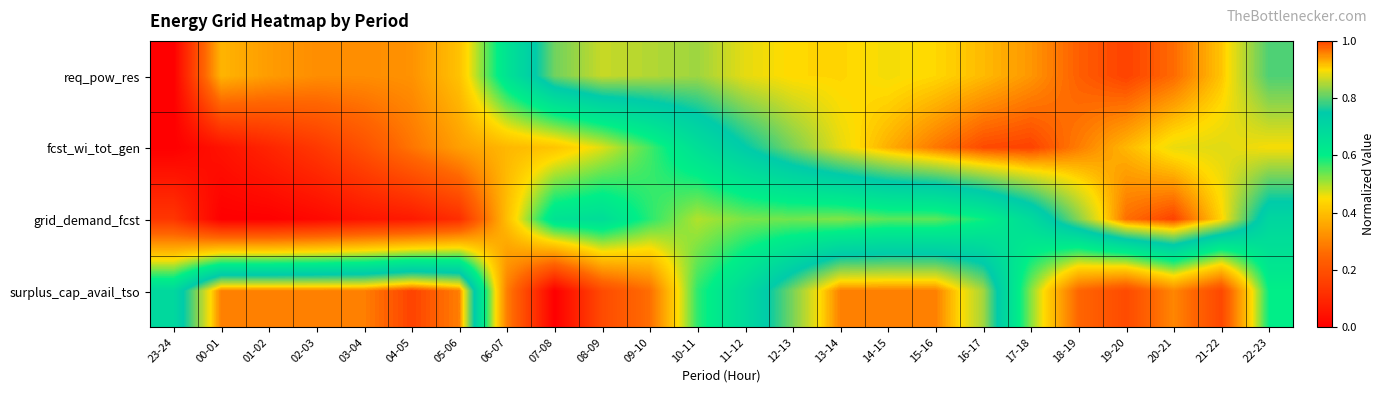

Rank the series at 08-09 from highest to lowest value.

req_pow_res, grid_demand_fcst, fcst_wi_tot_gen, surplus_cap_avail_tso